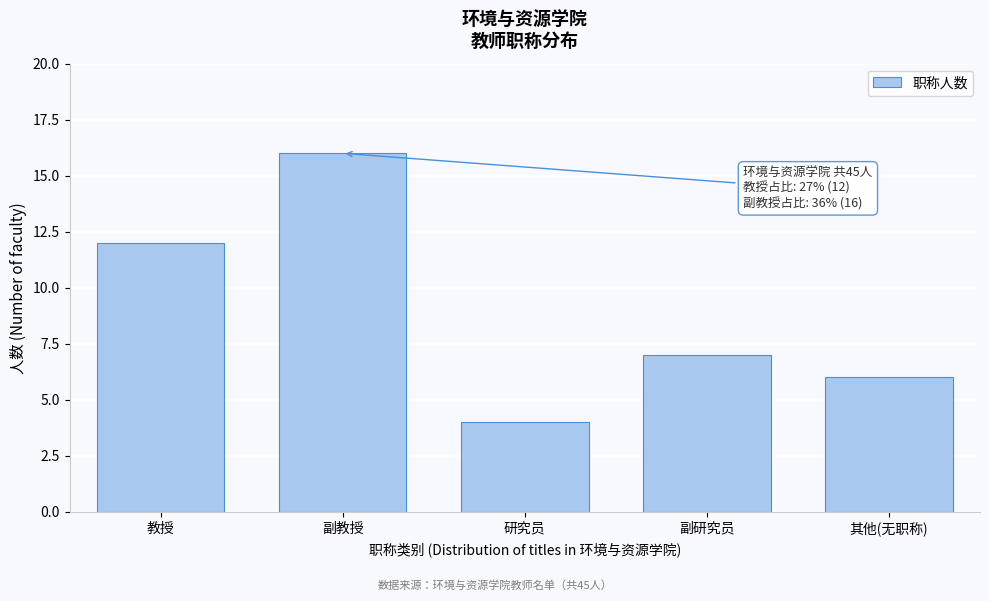

Reading left to right, what are all the values shown in this chart?

教授=12	副教授=16	研究员=4	副研究员=7	其他(无职称)=6